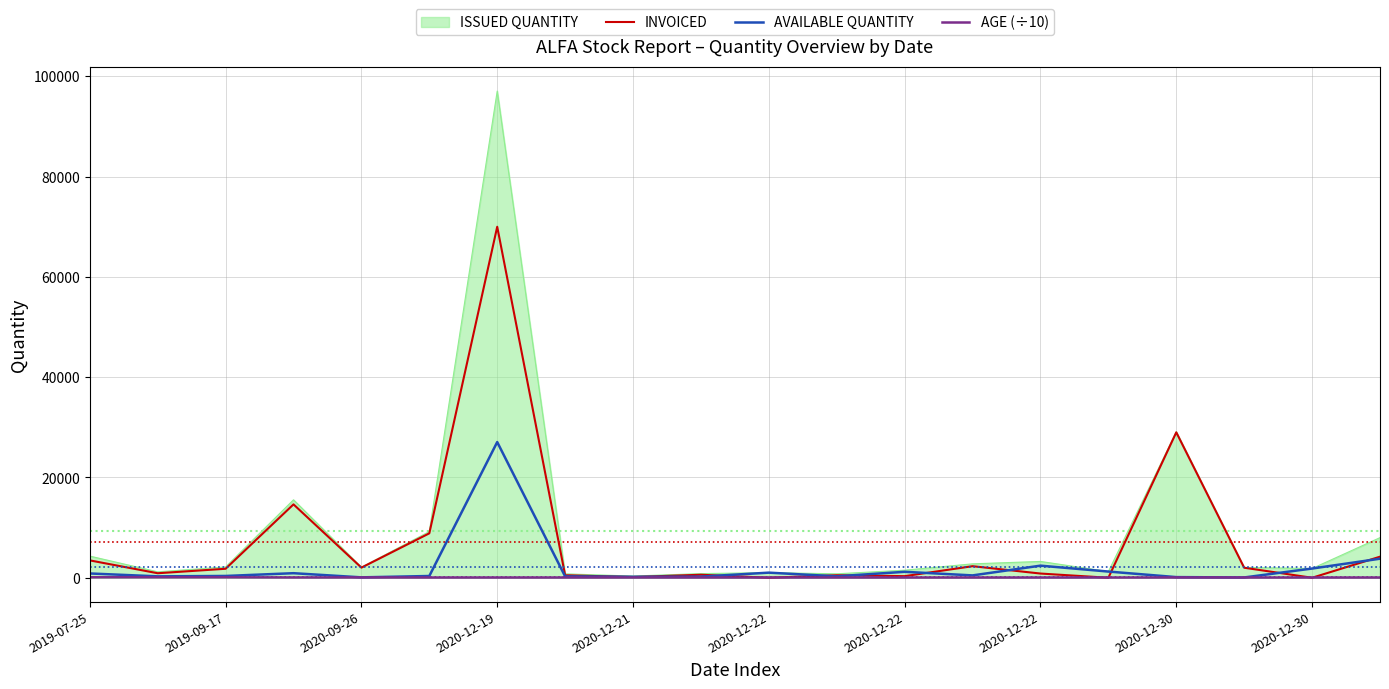

What is the maximum value shown in the chart?

97060.0